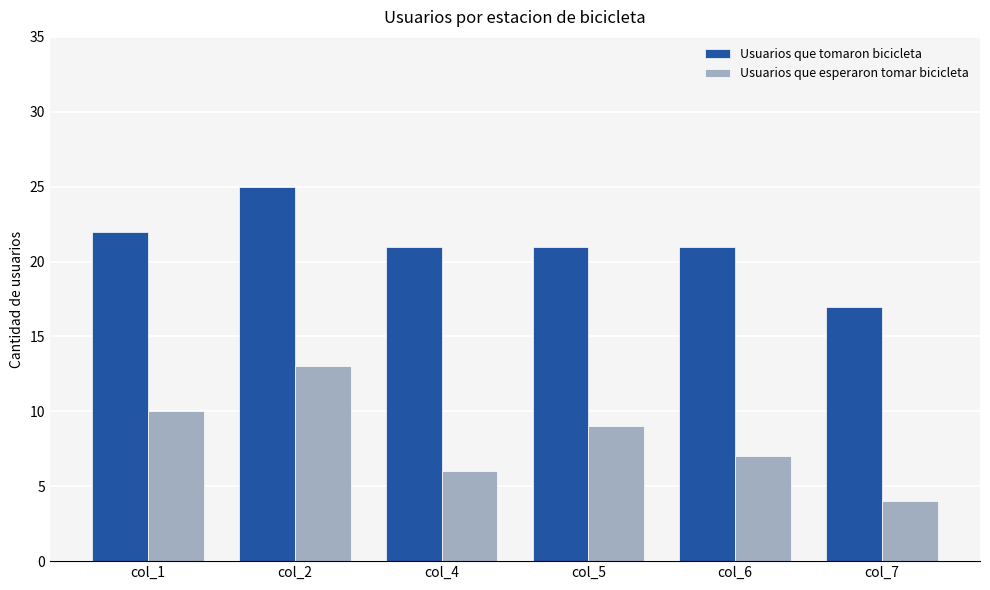

Rank the series by their average value, from highest to lowest.

Usuarios que tomaron bicicleta, Usuarios que esperaron tomar bicicleta